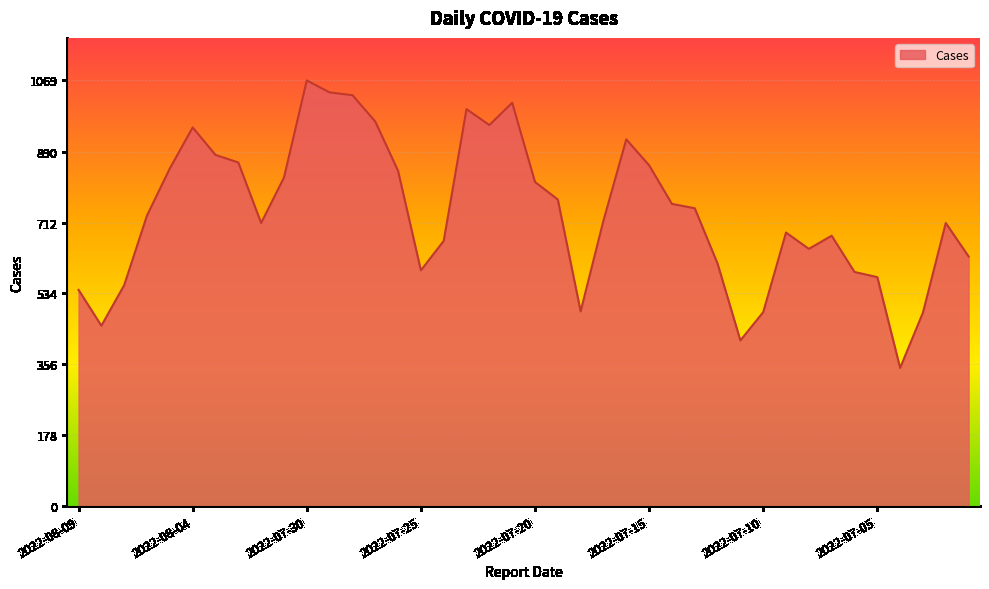

What is the smallest value displayed?

347